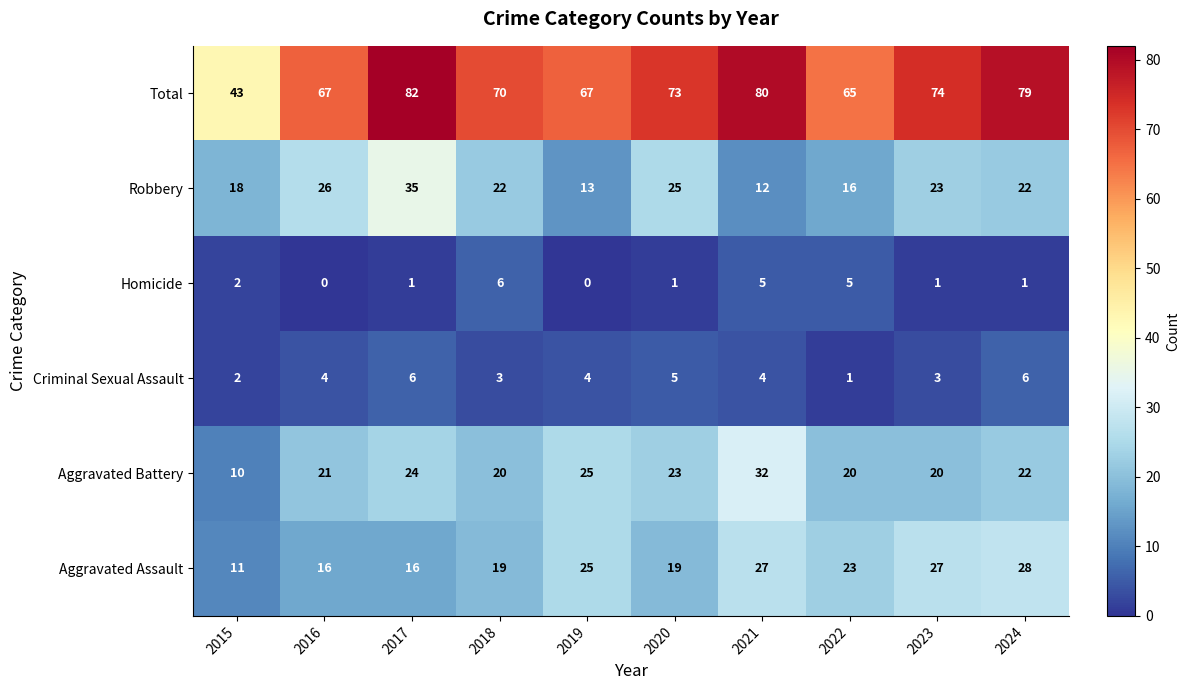

True or false: Criminal Sexual Assault has a value of 6 at 2021.

False